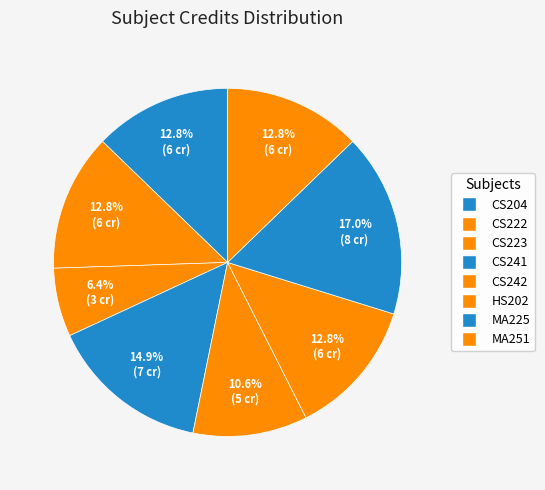

What is the smallest slice in the pie chart?

CS223